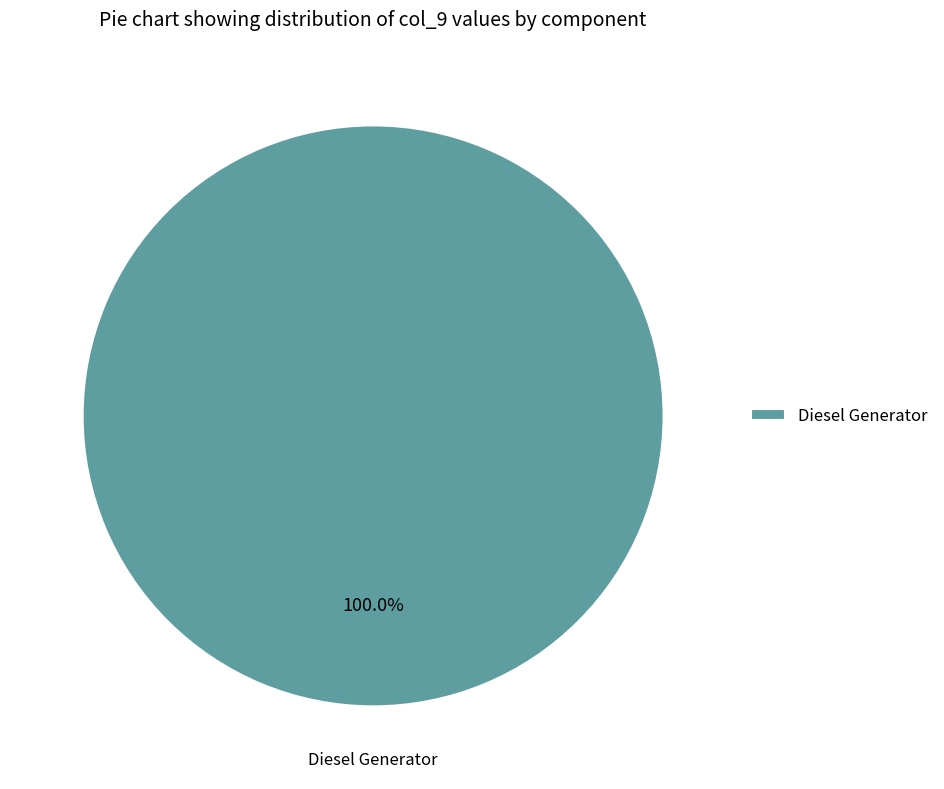

What percentage is the Diesel Generator slice, to the nearest percent?

100%